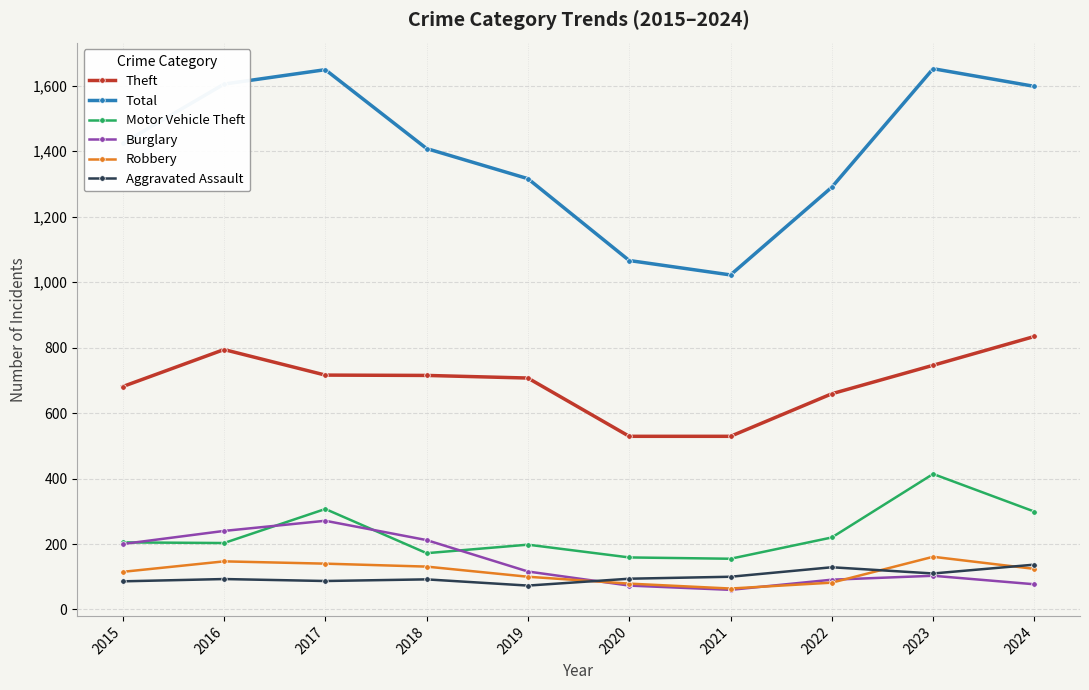

What is the difference between the second highest and minimum values in the Burglary series?

180